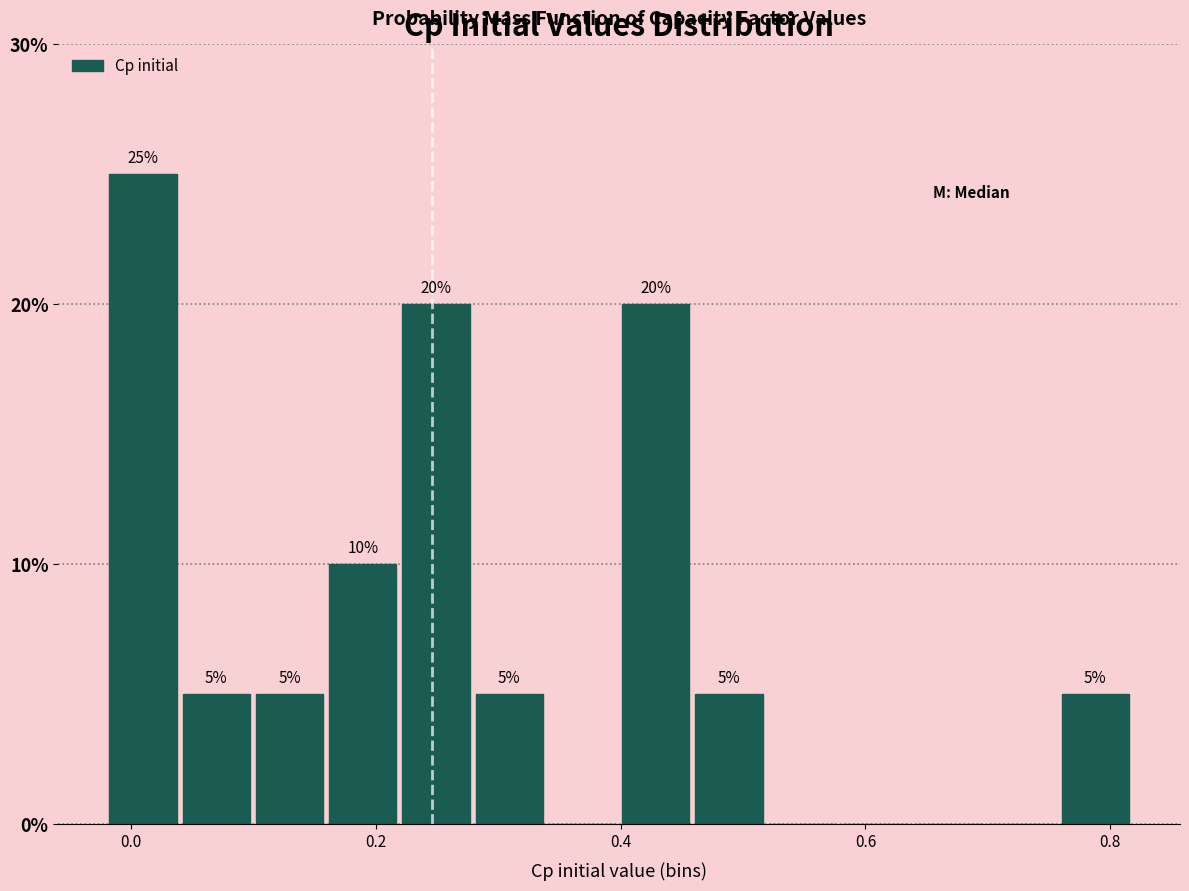

Around what value on the x-axis is the tallest bar? Give the approximate position of its centre, as read against the axis.

0.00